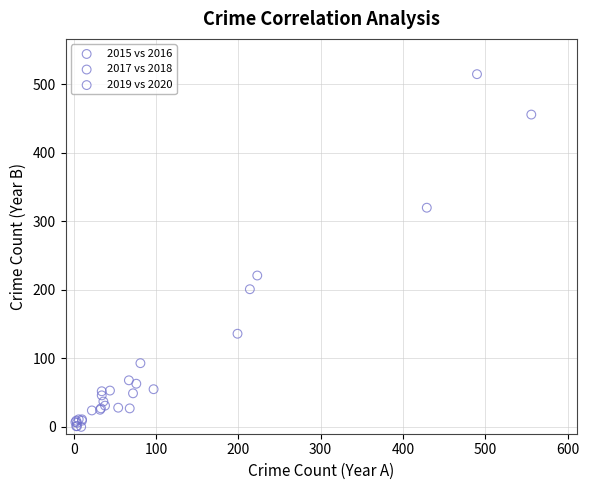

Which series has the largest Y range (max minus min)?

2015 vs 2016